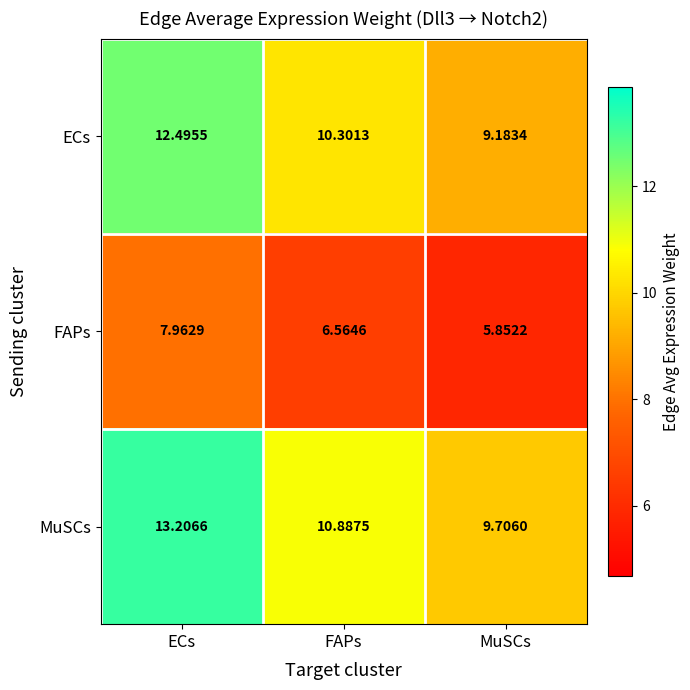

Which series has the largest range (max minus min)?

MuSCs